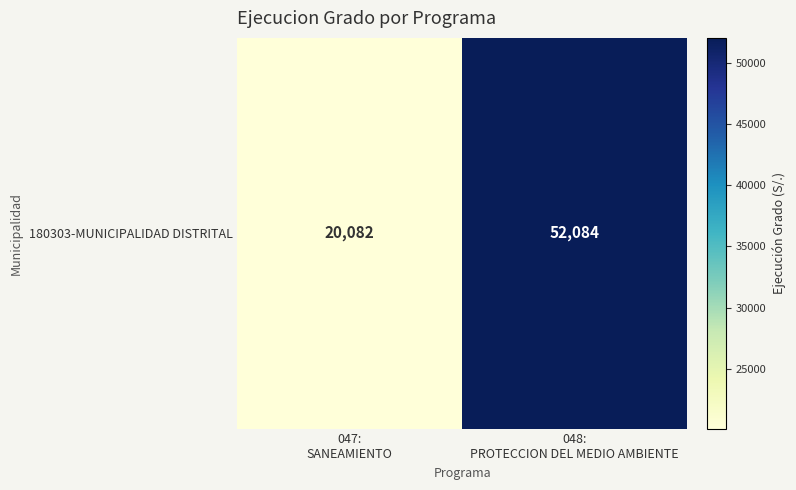

What is the difference between the maximum and minimum values?

32002